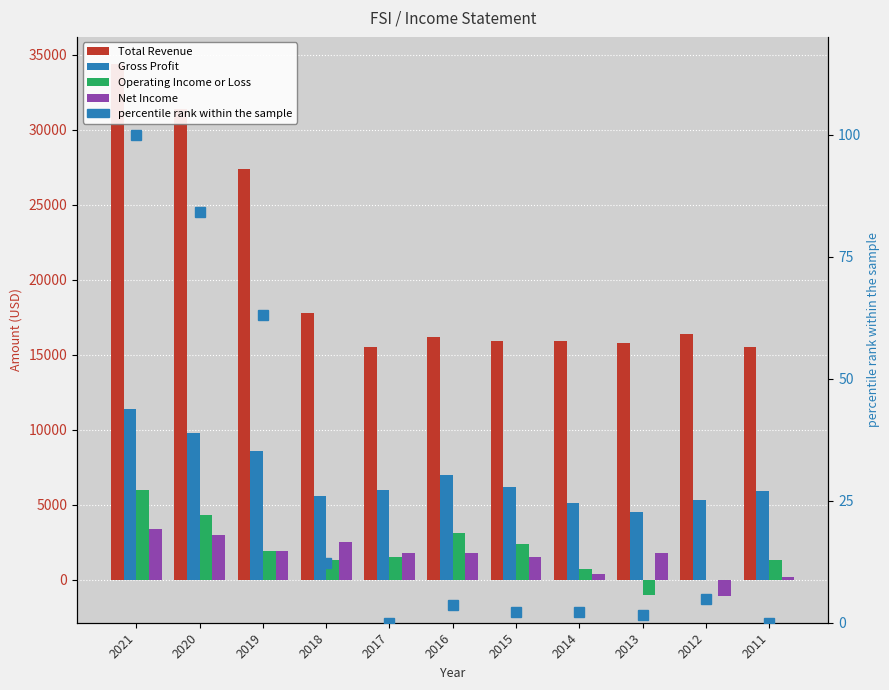

What is the minimum value shown in the chart?

-1100.0